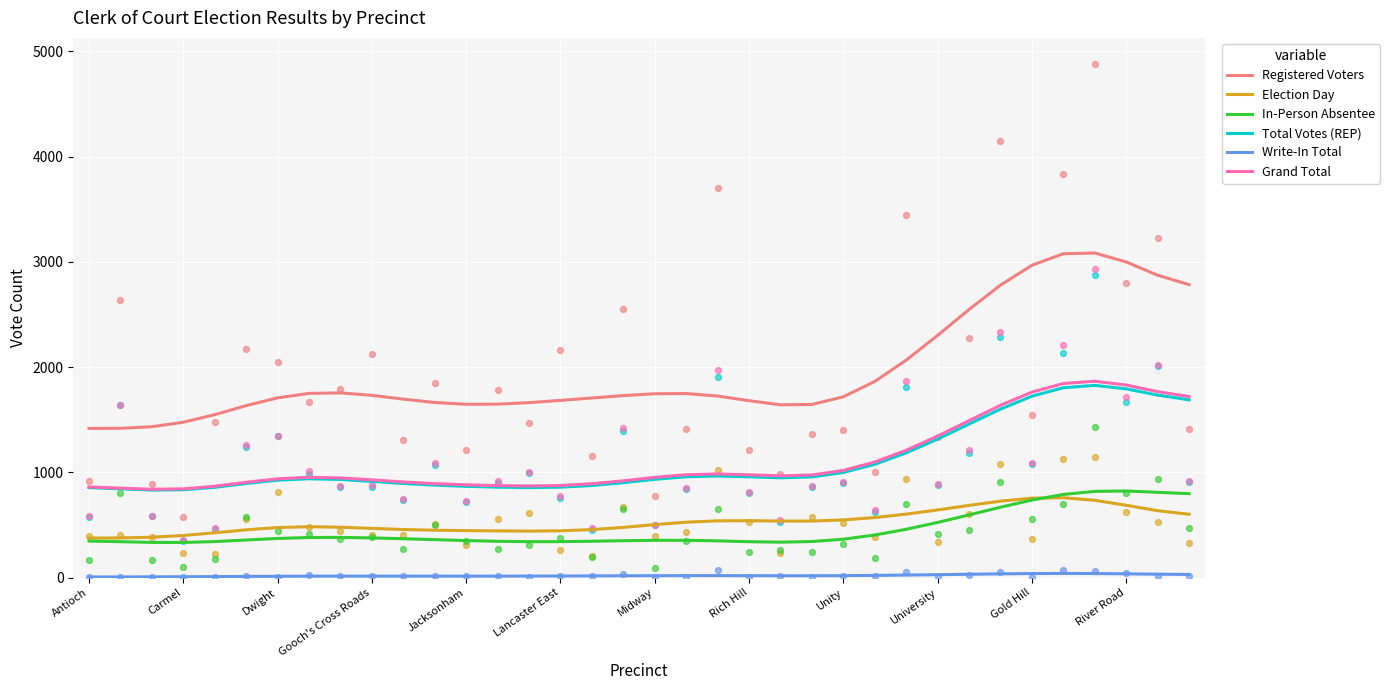

At which category is the sum across all series the highest?

32